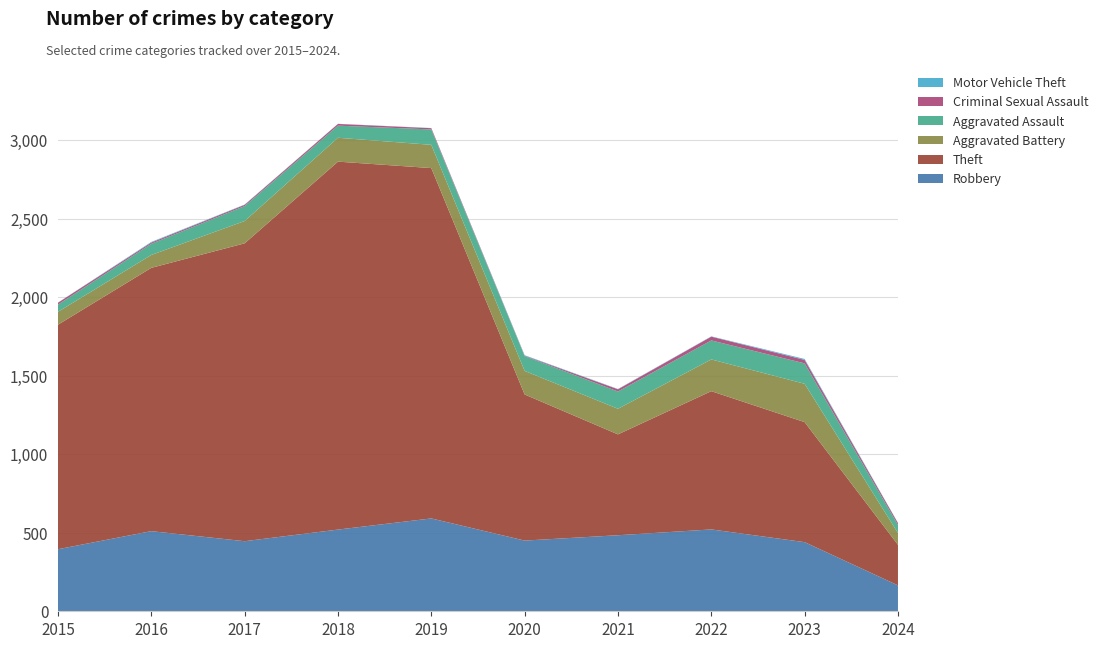

Reading left to right, extract all data points from this chart.

Robbery: 395	510	446	520	591	450	484	521	440	165
Theft: 1429	1676	1896	2342	2230	930	642	880	764	258
Aggravated Battery: 82	82	142	152	148	150	163	202	244	75
Aggravated Assault: 46	71	95	77	98	94	110	121	130	51
Criminal Sexual Assault: 12	8	8	11	8	3	14	24	22	12
Motor Vehicle Theft: 1	4	2	1	1	3	2	2	6	2